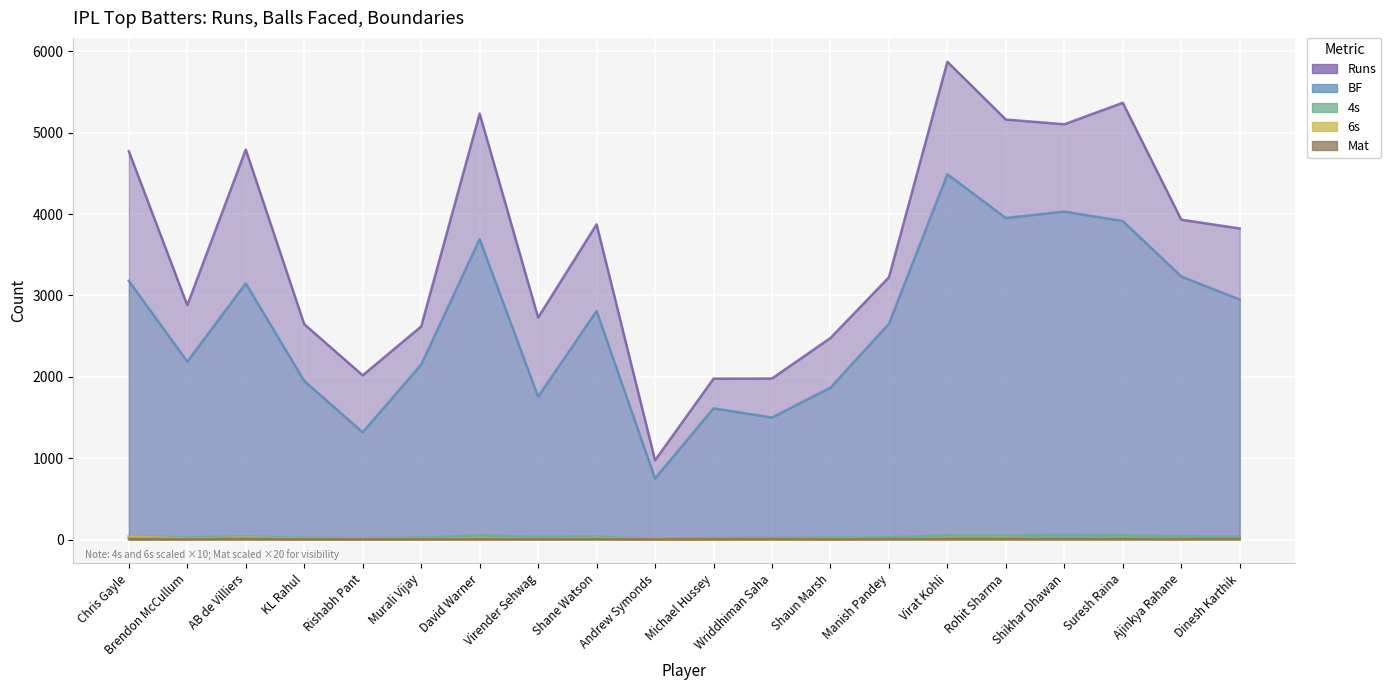

Reading left to right, what are all the values shown in this chart?

Runs: Chris Gayle=4772.0	Brendon McCullum=2880.0	AB de Villiers=4793.0	KL Rahul=2647.0	Rishabh Pant=2018.0	Murali Vijay=2619.0	David Warner=5235.0	Virender Sehwag=2728.0	Shane Watson=3874.0	Andrew Symonds=974.0	Michael Hussey=1977.0	Wriddhiman Saha=1979.0	Shaun Marsh=2477.0	Manish Pandey=3223.0	Virat Kohli=5872.0	Rohit Sharma=5162.0	Shikhar Dhawan=5104.0	Suresh Raina=5368.0	Ajinkya Rahane=3931.0	Dinesh Karthik=3823.0
BF: Chris Gayle=3179.0	Brendon McCullum=2186.0	AB de Villiers=3149.0	KL Rahul=1949.0	Rishabh Pant=1318.0	Murali Vijay=2149.0	David Warner=3692.0	Virender Sehwag=1755.0	Shane Watson=2809.0	Andrew Symonds=750.0	Michael Hussey=1612.0	Wriddhiman Saha=1499.0	Shaun Marsh=1866.0	Manish Pandey=2651.0	Virat Kohli=4489.0	Rohit Sharma=3952.0	Shikhar Dhawan=4031.0	Suresh Raina=3914.0	Ajinkya Rahane=3233.0	Dinesh Karthik=2949.0
4s: Chris Gayle=38.4	Brendon McCullum=29.3	AB de Villiers=38.5	KL Rahul=23.4	Rishabh Pant=17.9	Murali Vijay=24.7	David Warner=50.7	Virender Sehwag=33.4	Shane Watson=37.6	Andrew Symonds=7.4	Michael Hussey=19.8	Wriddhiman Saha=18.4	Shaun Marsh=26.6	Manish Pandey=28.2	Virat Kohli=50.3	Rohit Sharma=45.3	Shikhar Dhawan=58.2	Suresh Raina=49.3	Ajinkya Rahane=41.6	Dinesh Karthik=37.7
6s: Chris Gayle=34.9	Brendon McCullum=13.0	AB de Villiers=23.5	KL Rahul=10.4	Rishabh Pant=10.1	Murali Vijay=9.1	David Warner=19.5	Virender Sehwag=10.6	Shane Watson=19.0	Andrew Symonds=4.1	Michael Hussey=5.2	Wriddhiman Saha=6.4	Shaun Marsh=7.8	Manish Pandey=9.2	Virat Kohli=20.1	Rohit Sharma=20.9	Shikhar Dhawan=10.6	Suresh Raina=19.4	Ajinkya Rahane=7.6	Dinesh Karthik=10.5
Mat: Chris Gayle=6.6	Brendon McCullum=5.5	AB de Villiers=8.4	KL Rahul=4.0	Rishabh Pant=3.2	Murali Vijay=5.3	David Warner=7.0	Virender Sehwag=5.2	Shane Watson=7.2	Andrew Symonds=1.9	Michael Hussey=3.0	Wriddhiman Saha=6.2	Shaun Marsh=3.5	Manish Pandey=7.2	Virat Kohli=9.6	Rohit Sharma=9.9	Shikhar Dhawan=8.7	Suresh Raina=9.7	Ajinkya Rahane=7.3	Dinesh Karthik=9.8